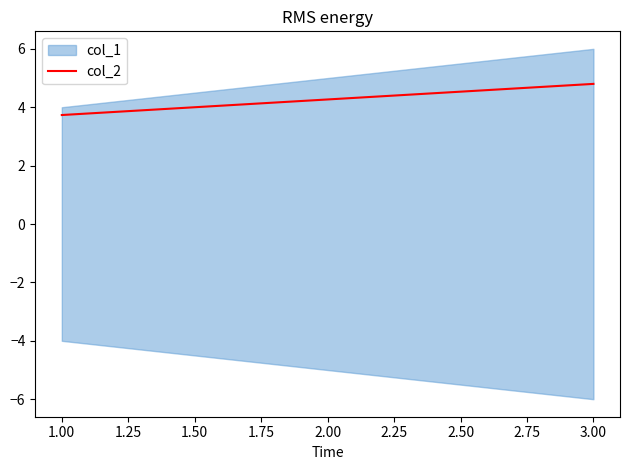

Reading left to right, transcribe all the data shown in this chart.

3.7	4.3	4.8